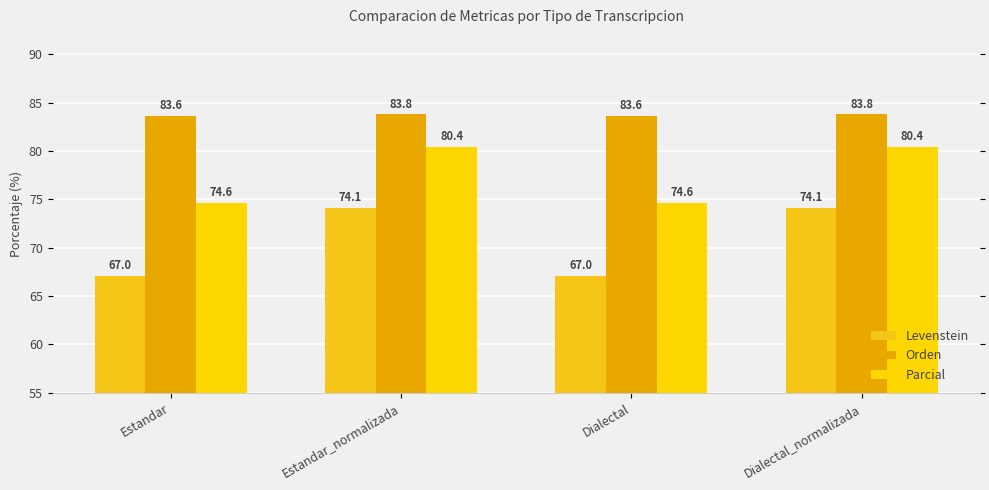

The value of Orden at Dialectal is 36.0. True or false?

False